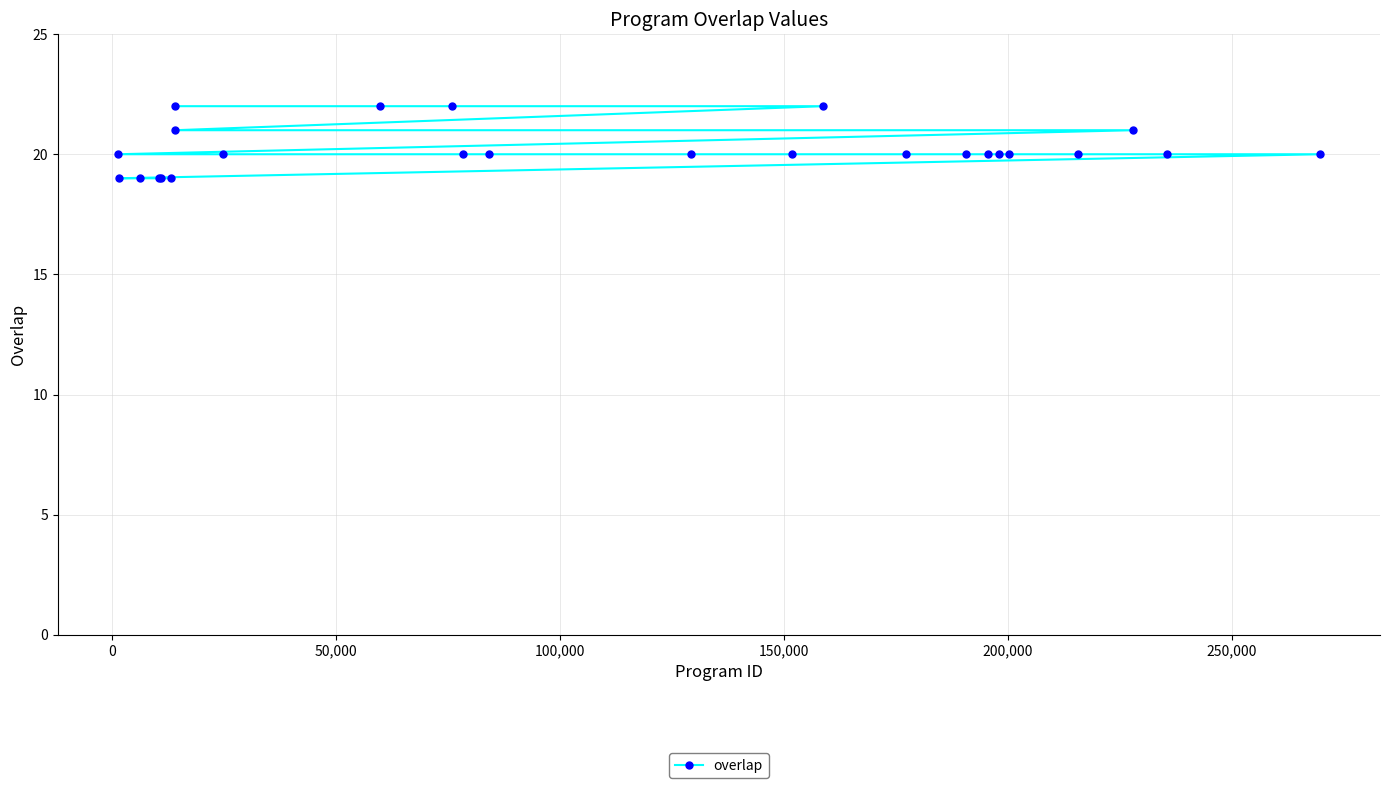

Count the number of values greater than 20.

6